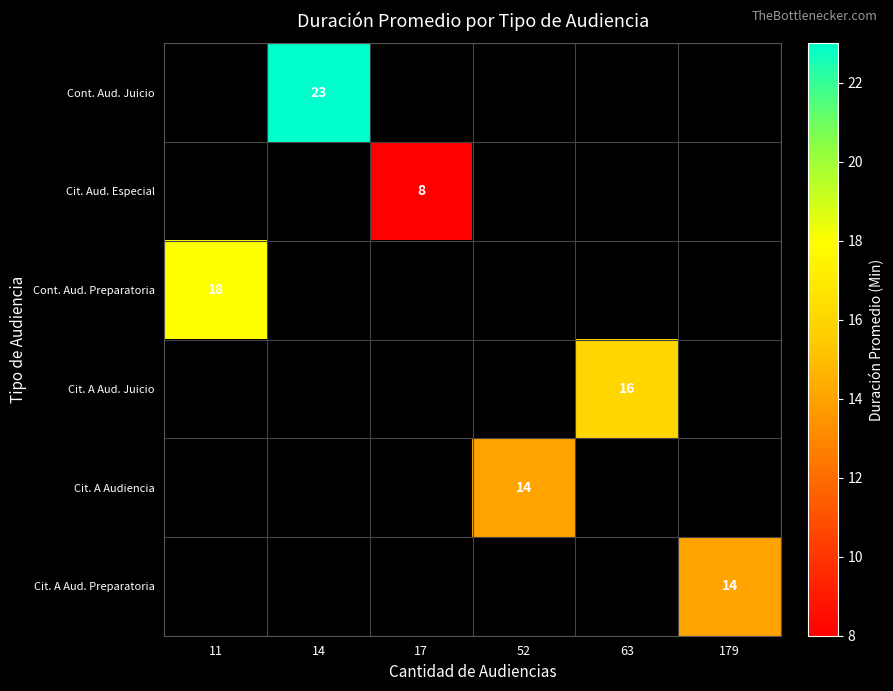

What is the smallest value displayed?

8.0